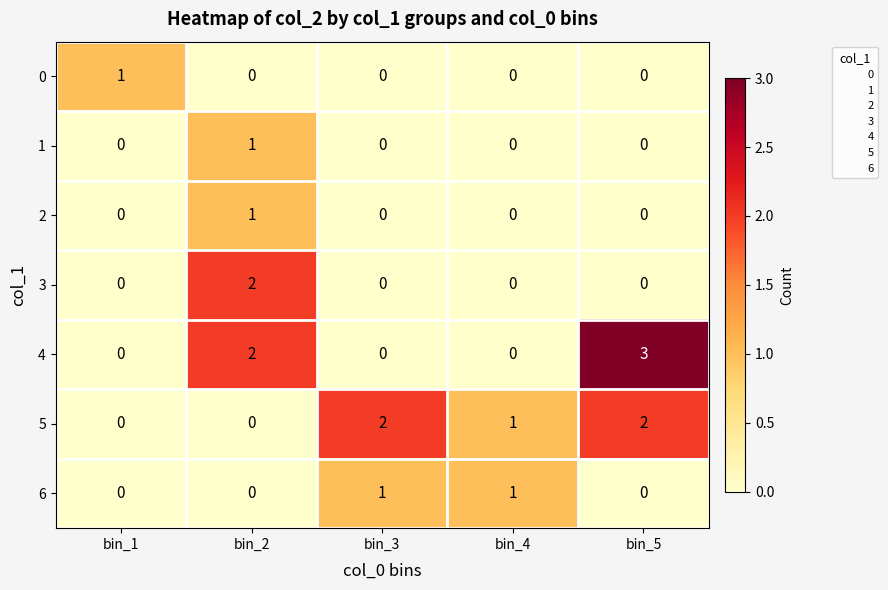

True or false: 4 has a value of 2 at bin_4.

False